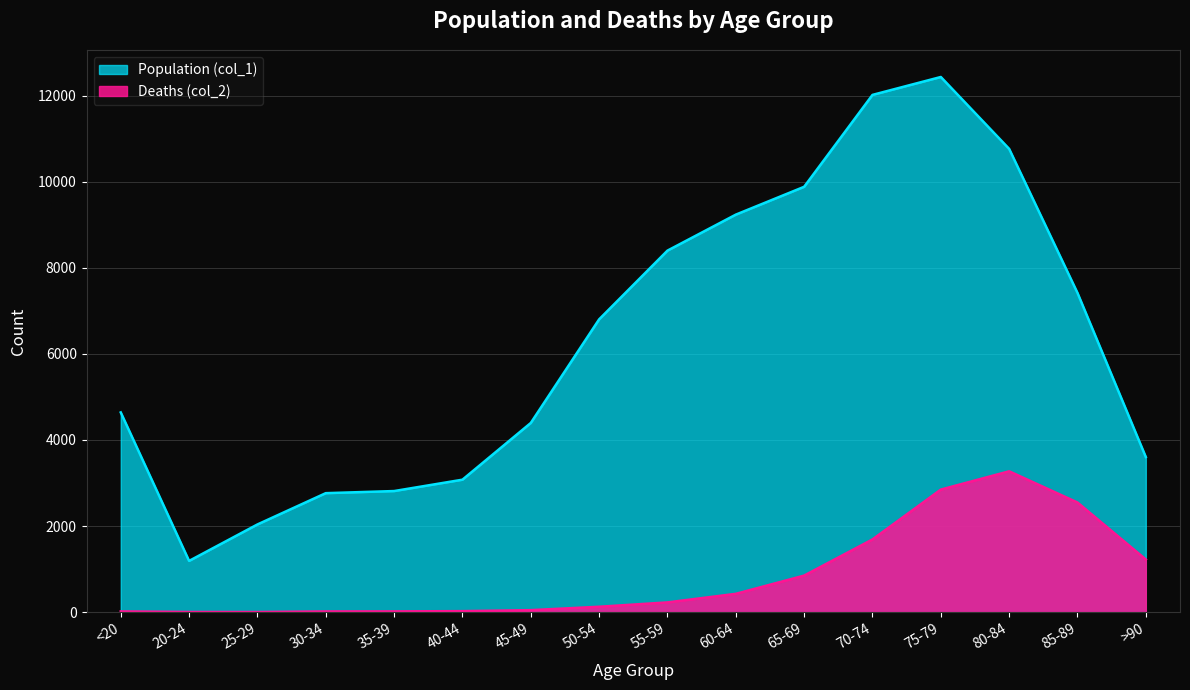

What is the sum of the Population (col_1) values at 55-59 and 50-54?

15203